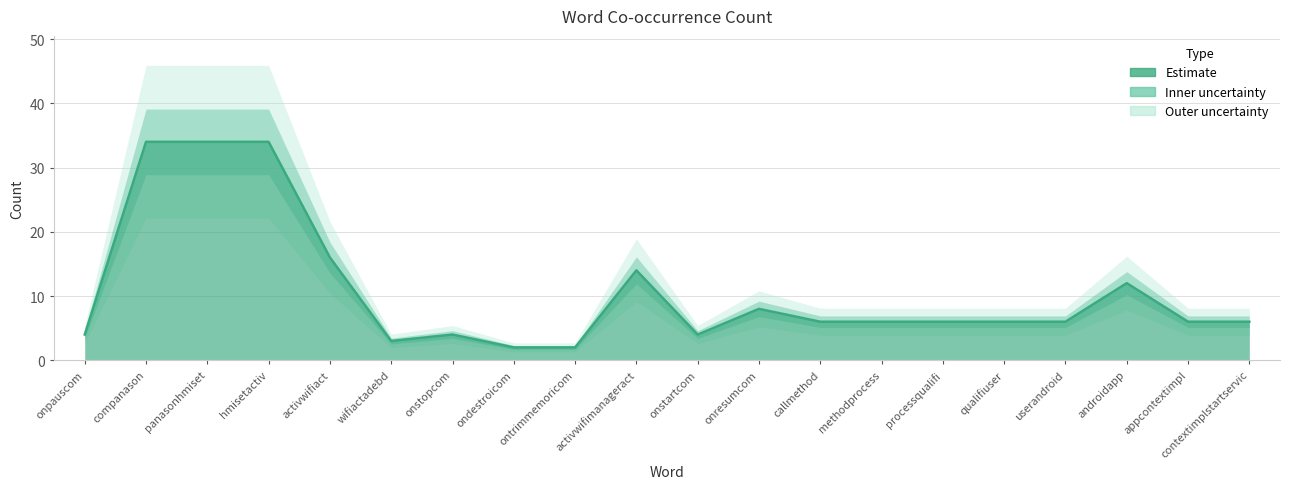

Where is the data nearest to the value 18?

activwifiact